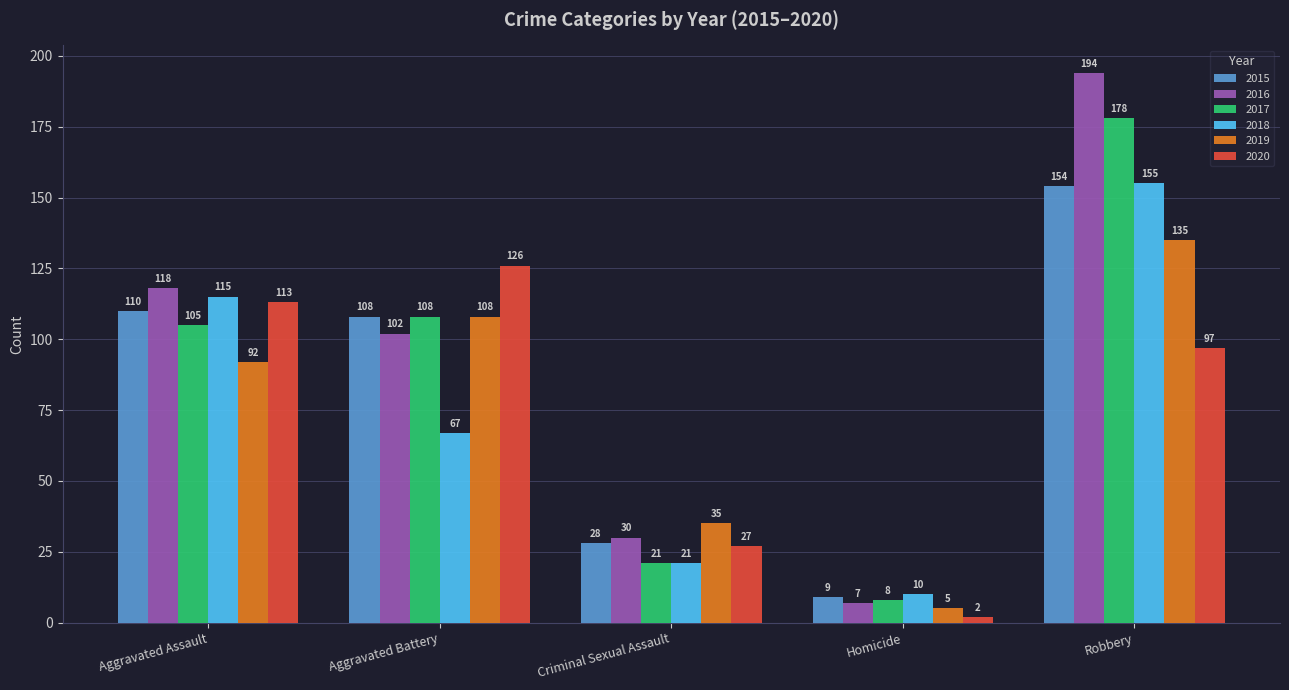

What is the spread (max minus min) of values at Homicide?

8